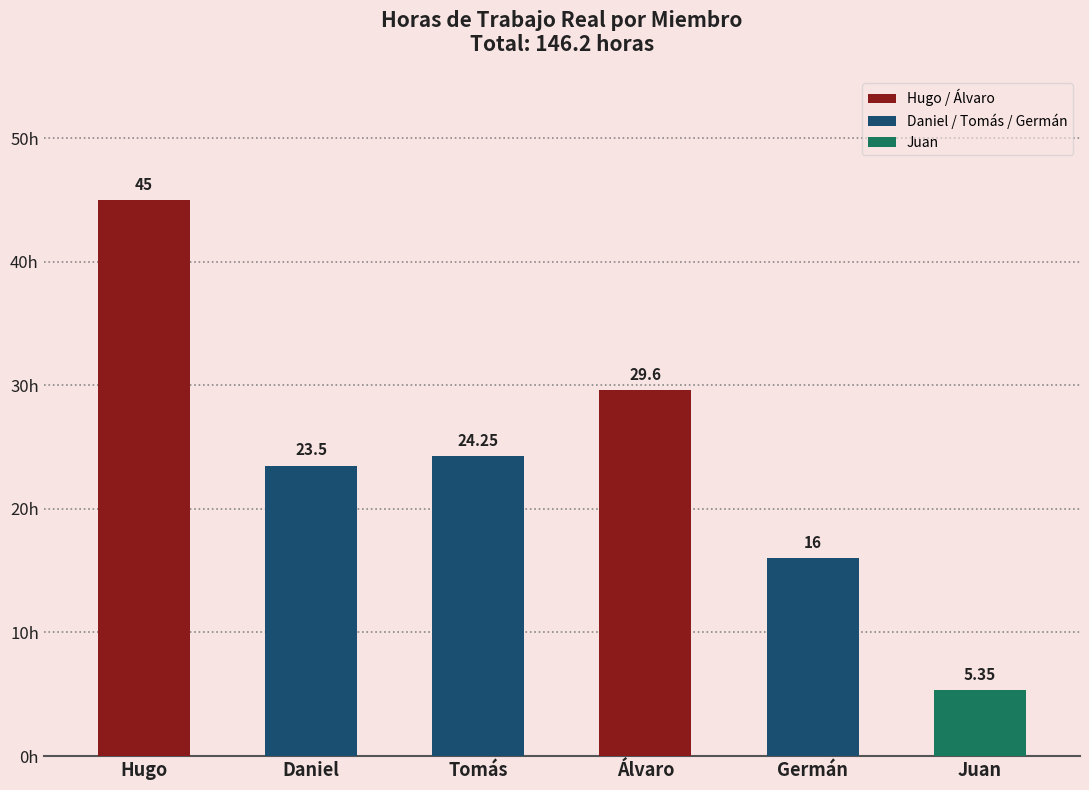

How many data points are less than 24?

3